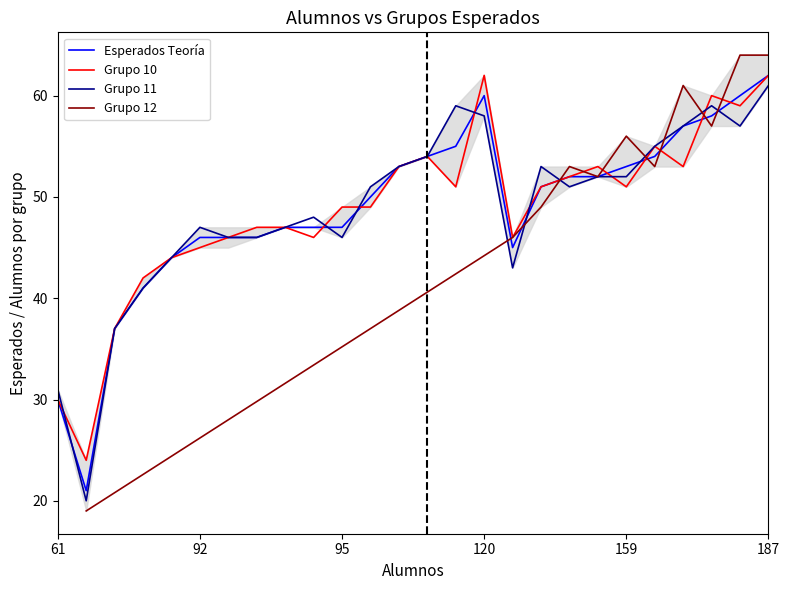

How many values are below 108?

13